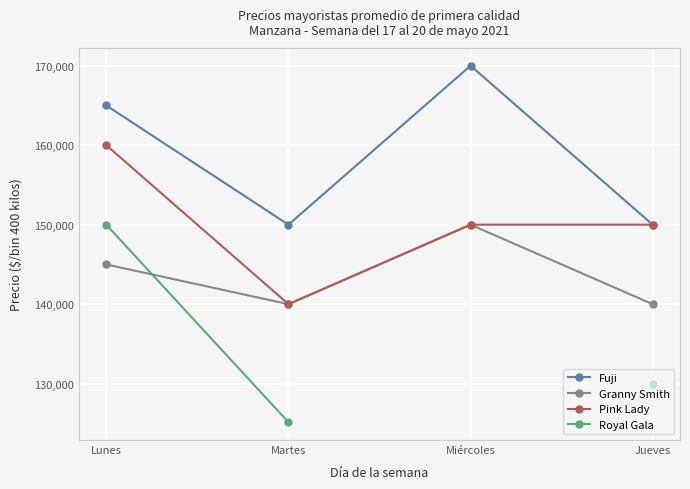

Which category has the highest value across all series?

Miércoles